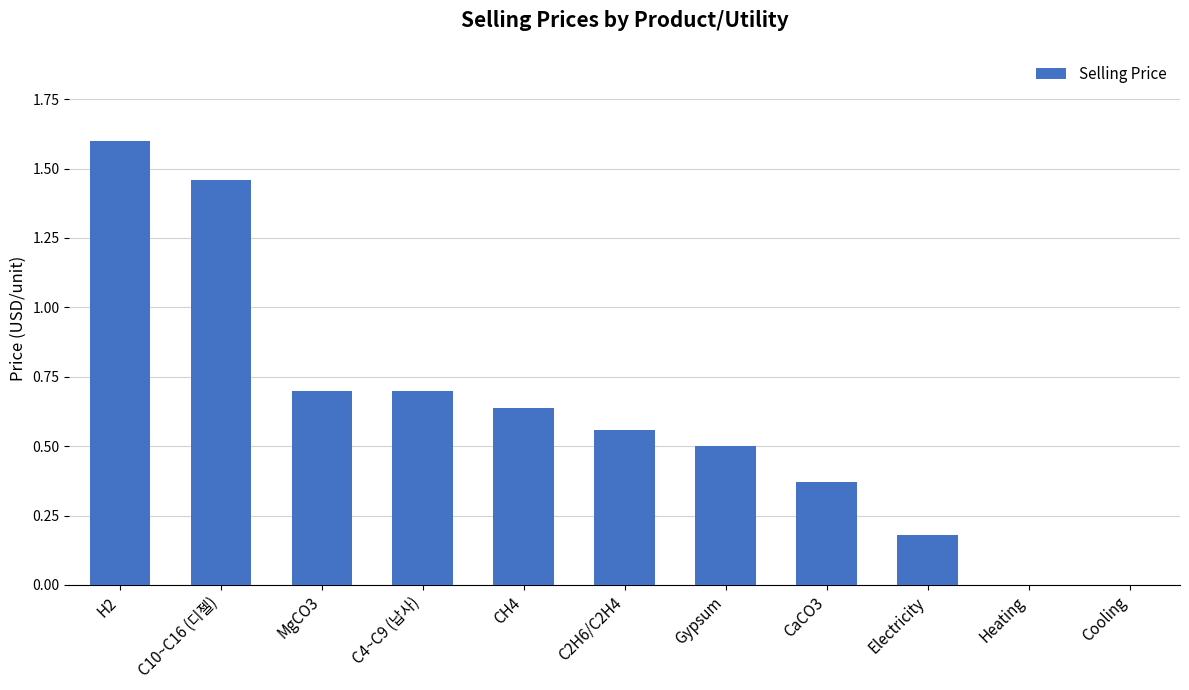

True or false: the data shows 0.3 at CH4.

False